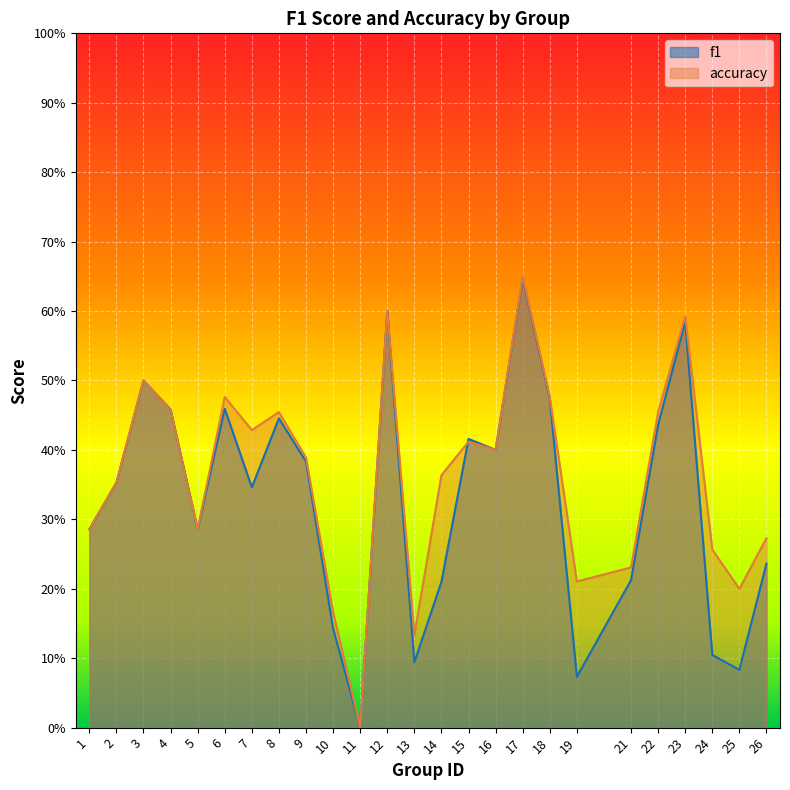

What is the total value across all series at 26?

0.5